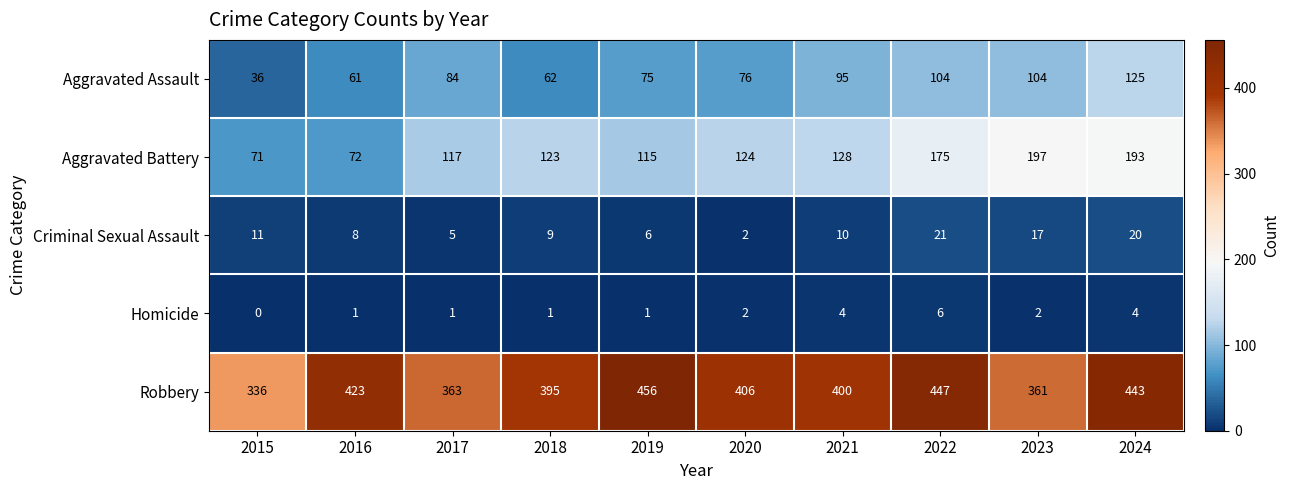

What is the total value across all series at 2024?

785